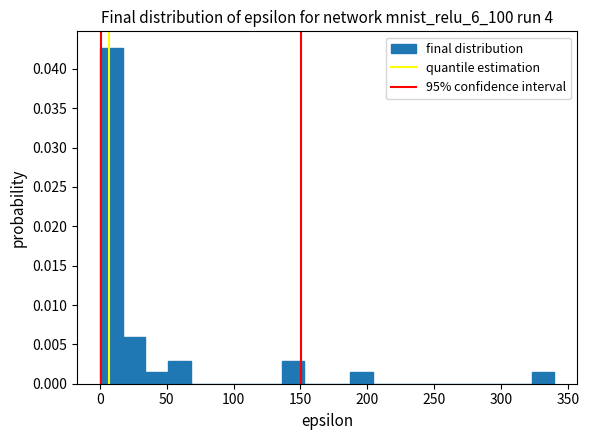

Around what value on the x-axis is the tallest bar? Give the approximate position of its centre, as read against the axis.

10